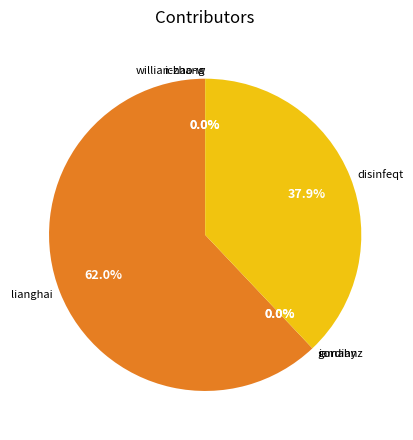

What is the largest slice in the pie chart?

lianghai